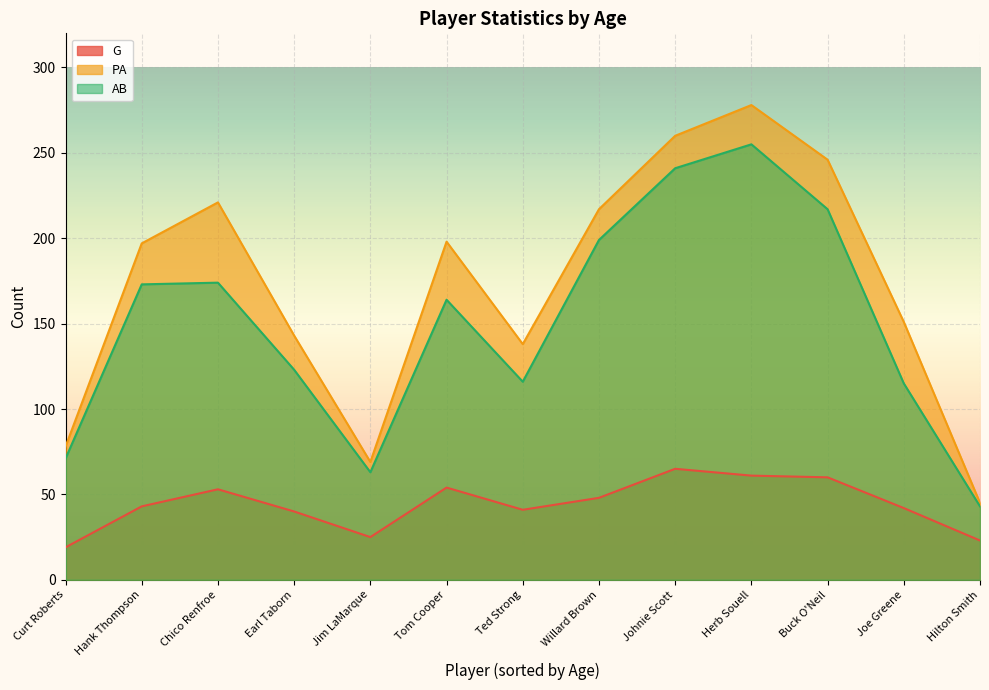

What is the difference between the highest and lowest values at Earl Taborn?

103